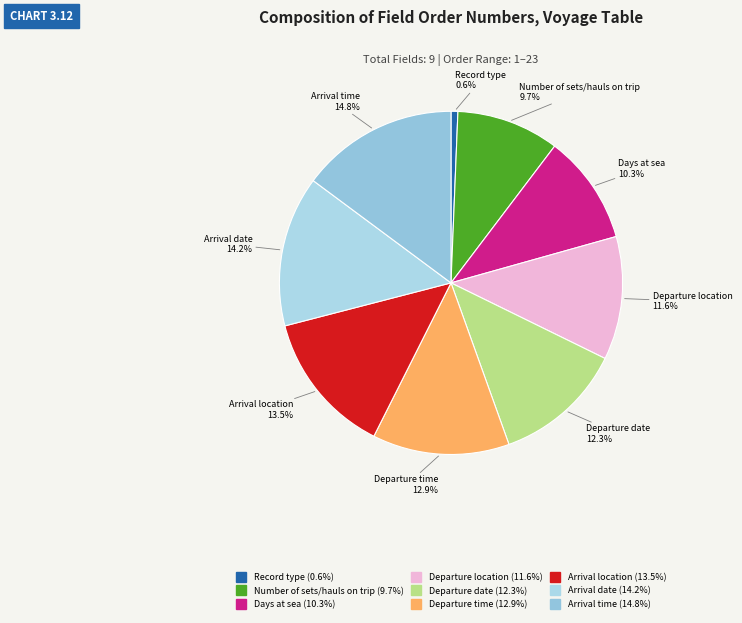

True or false: Number of sets/hauls on trip accounts for 17% of the total.

False